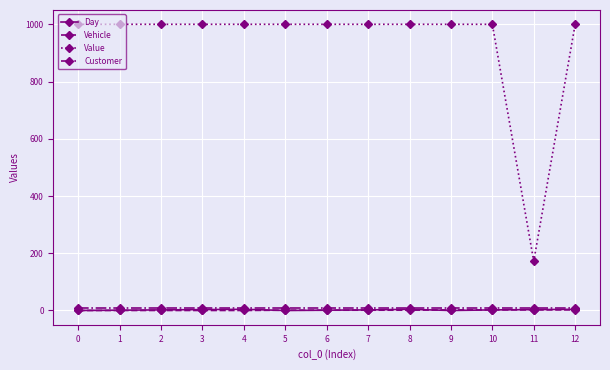

Which series has the largest total across all categories?

Value